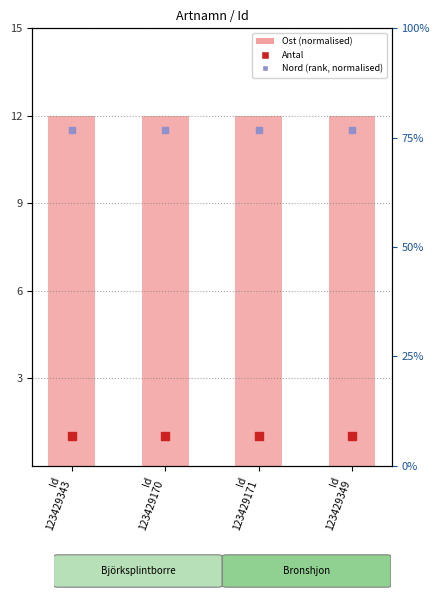

Which series has the largest Y range (max minus min)?

Ost (normalised)